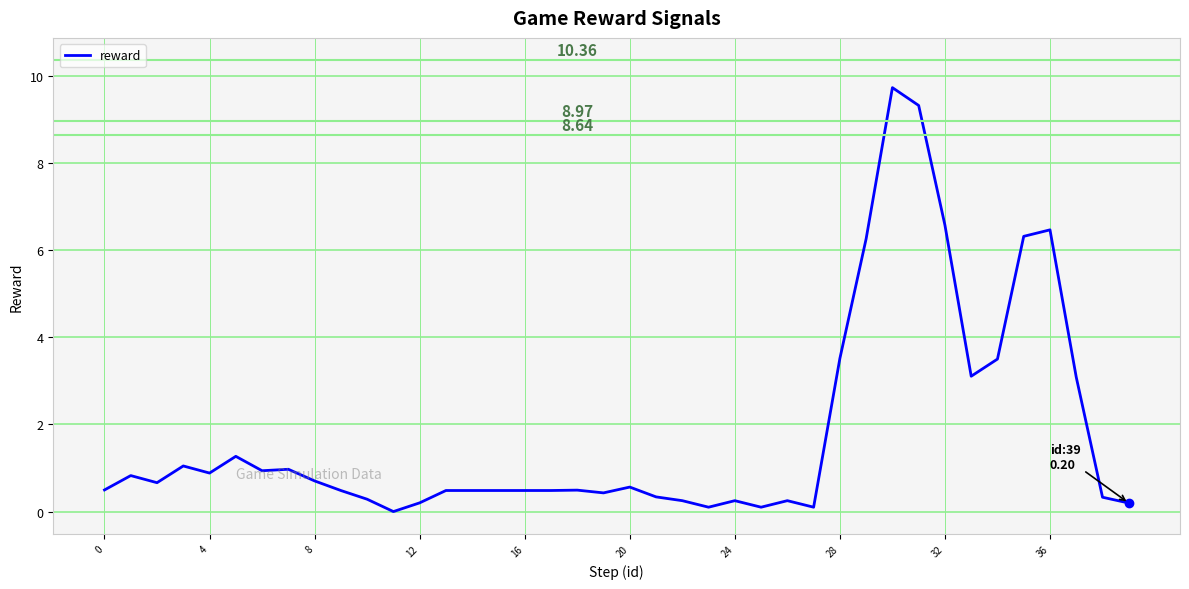

What is the difference between the maximum and minimum values?

9.7